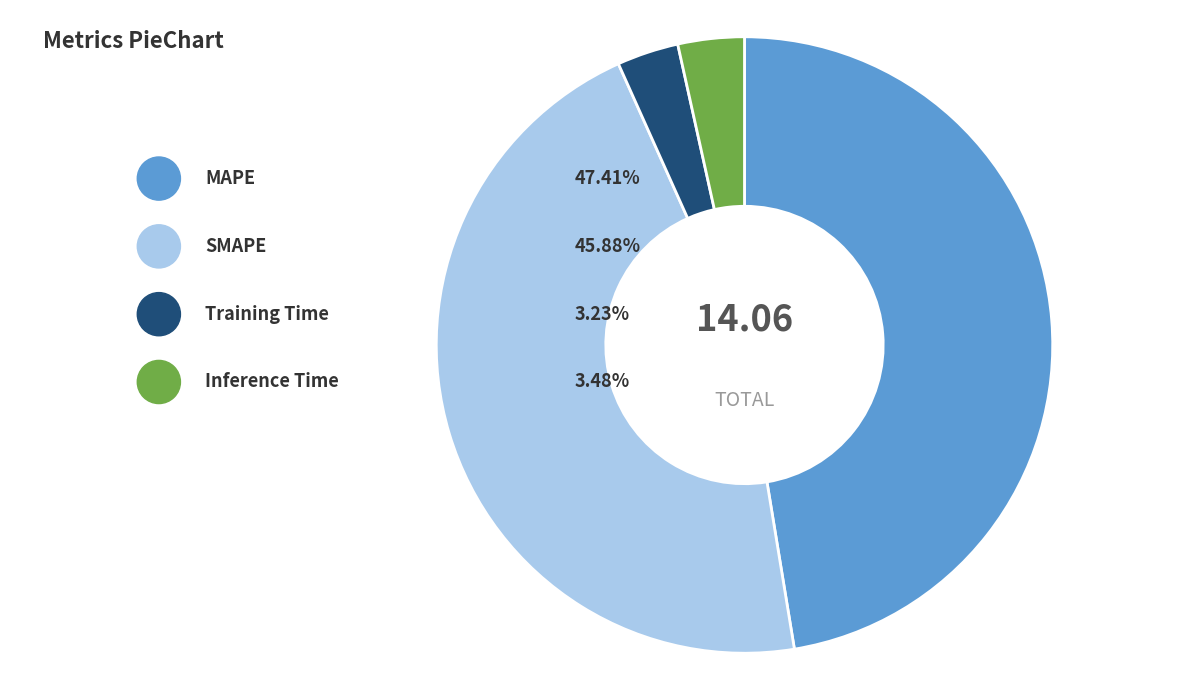

Which slice is the largest?

MAPE